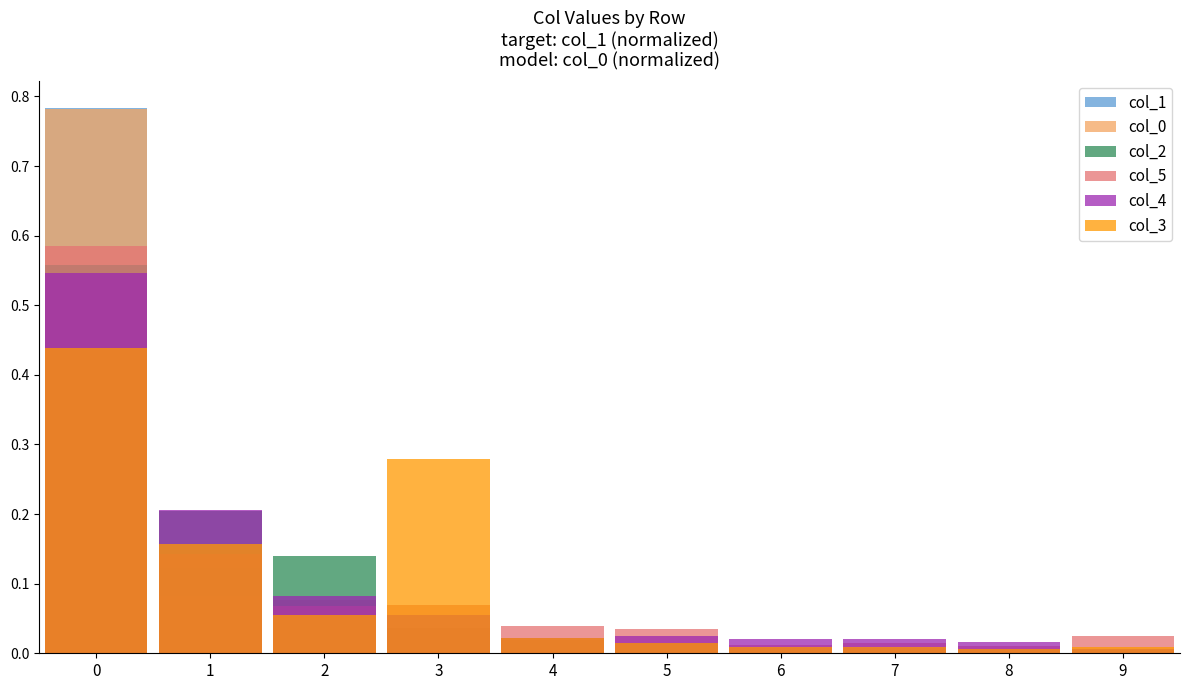

Reading left to right, list all the values displayed in this chart.

col_1: 0.8	0.1	0.0	0.0	0.0	0.0	0.0	0.0	0.0	0.0
col_0: 0.8	0.1	0.1	0.0	0.0	0.0	0.0	0.0	0.0	0.0
col_2: 0.6	0.2	0.1	0.0	0.0	0.0	0.0	0.0	0.0	0.0
col_5: 0.6	0.1	0.1	0.1	0.0	0.0	0.0	0.0	0.0	0.0
col_4: 0.5	0.2	0.1	0.1	0.0	0.0	0.0	0.0	0.0	0.0
col_3: 0.4	0.2	0.1	0.3	0.0	0.0	0.0	0.0	0.0	0.0